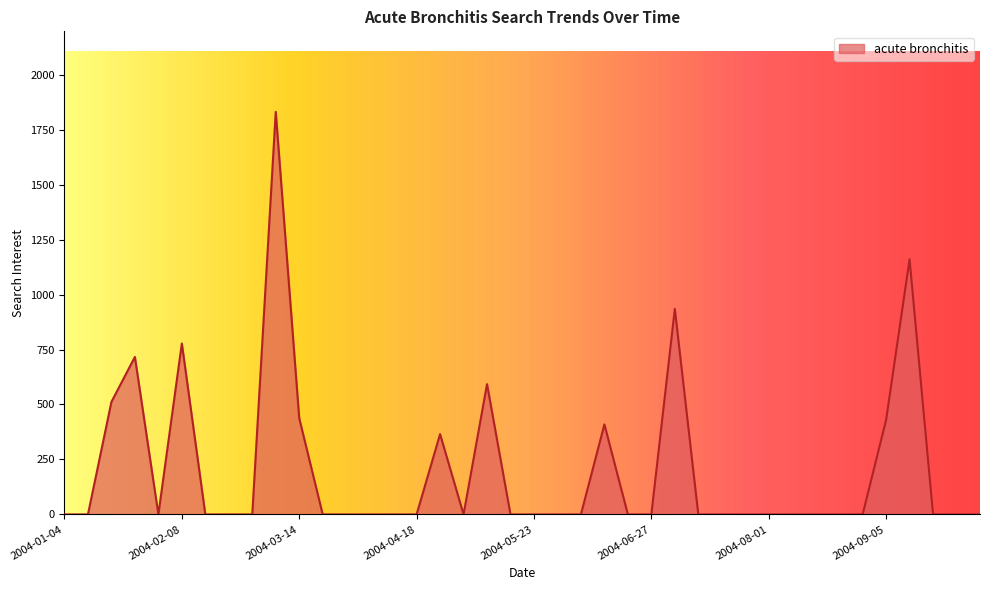

What is the maximum value shown in the chart?

1830.9